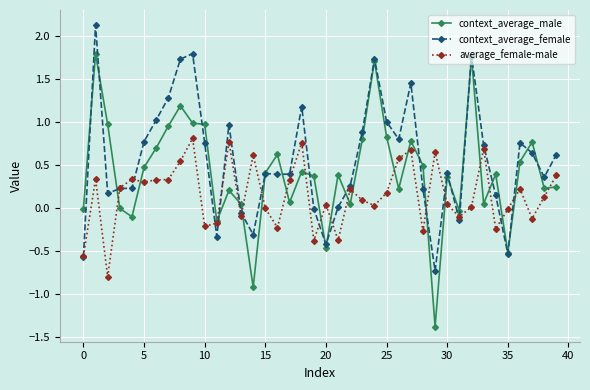

What is the value of the context_average_female point at the 30th from the left?

-0.7